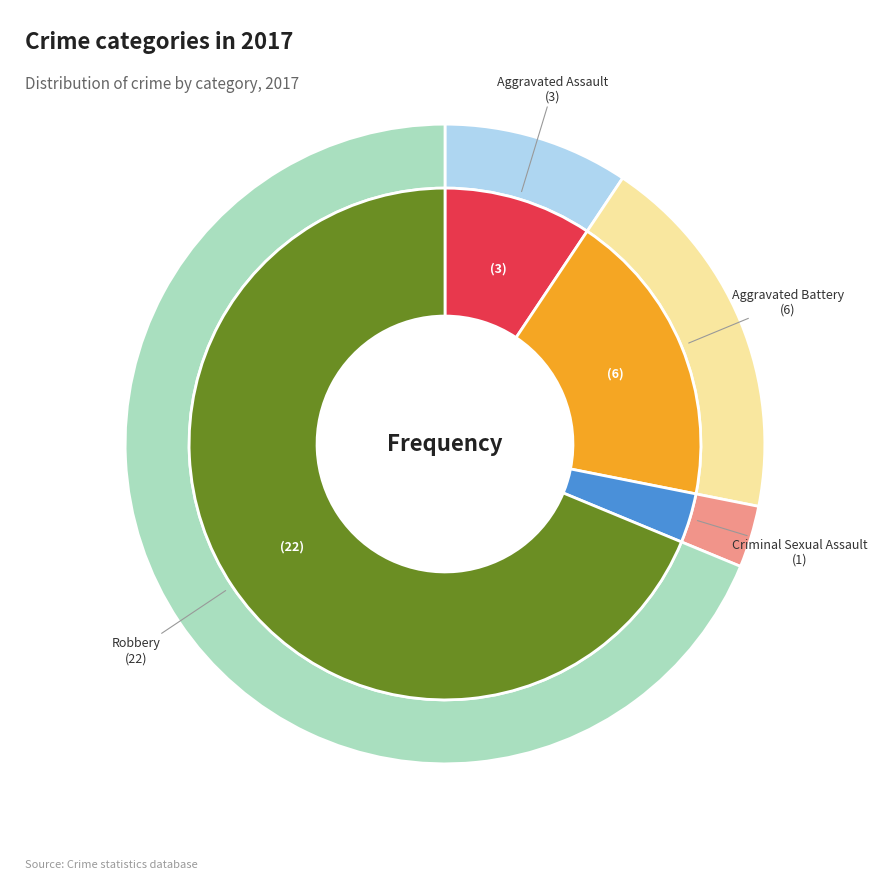

How many slices are in this pie chart?

4